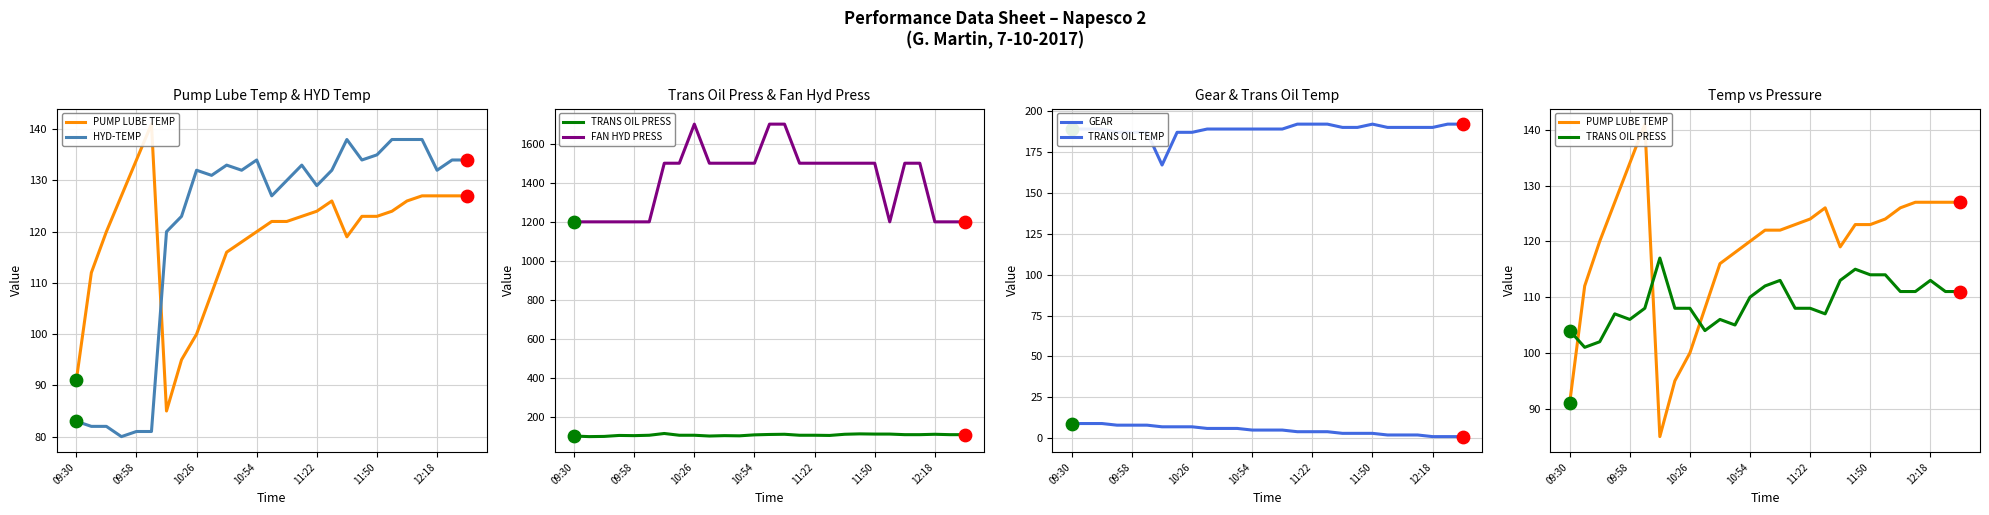

What is the maximum value for HYD-TEMP?

138